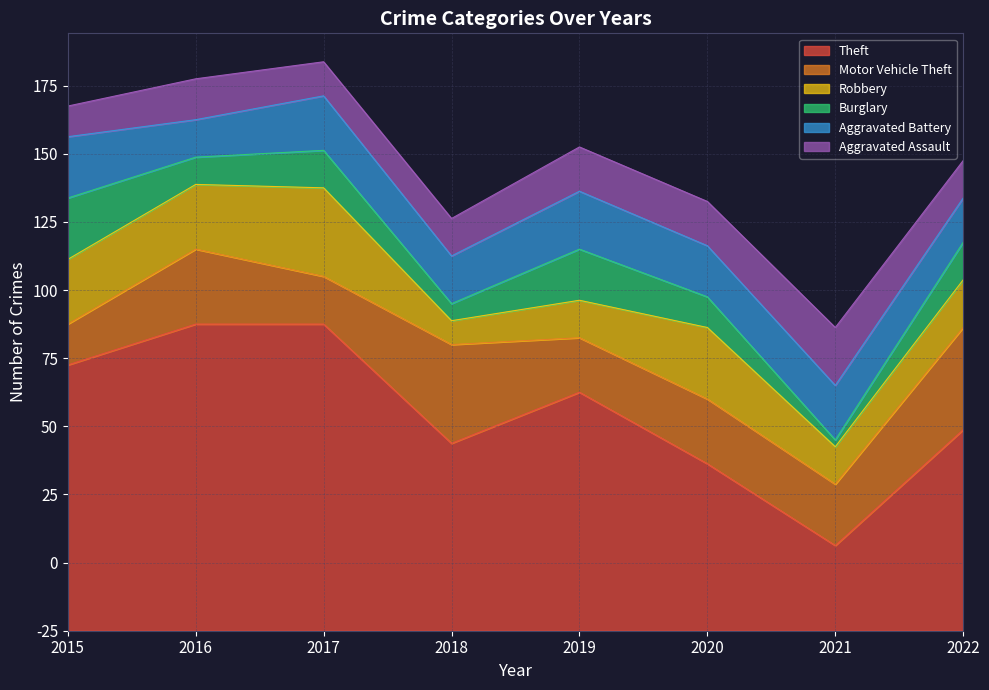

Which series changed the most between 2015 and 2019?

Theft